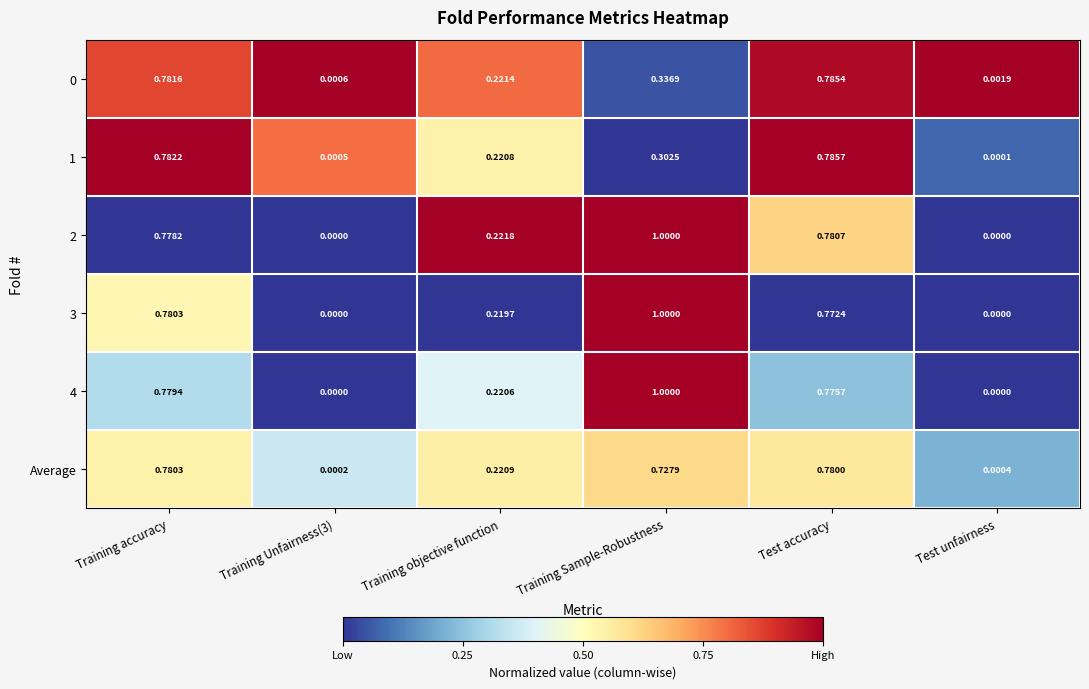

Is the value of Average at Training objective function greater than the value of 4 at Training Sample-Robustness?

No